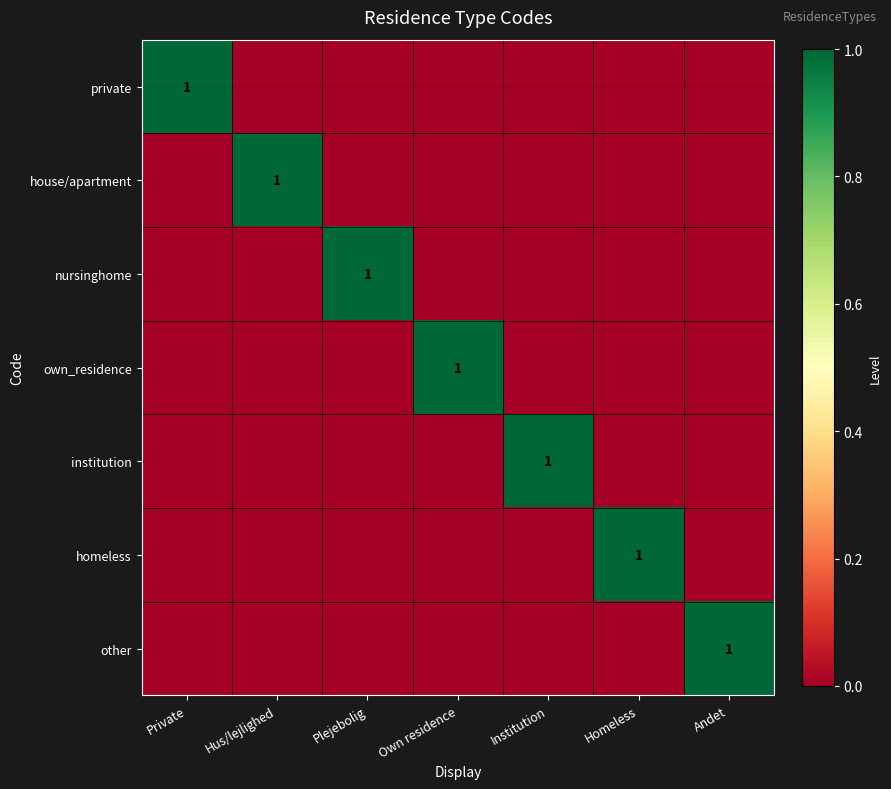

Is it true that private equals 2 at Private?

False